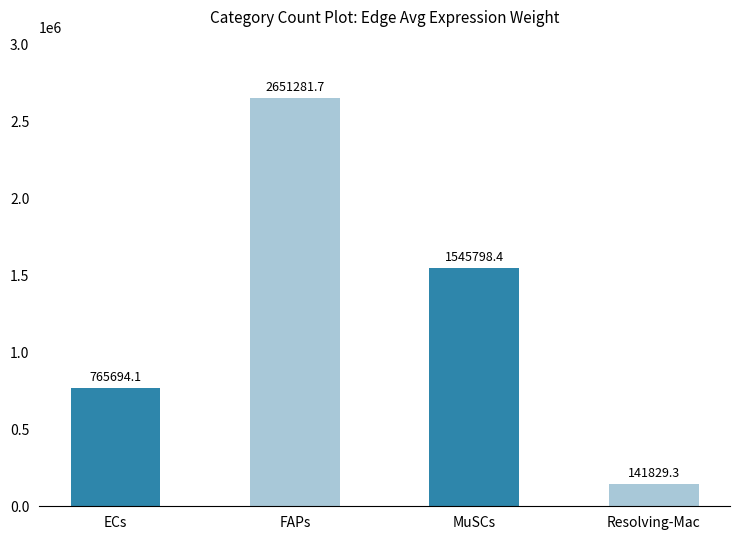

Reading right to left, list all the values displayed in this chart.

141829.3	1545798.4	2651281.7	765694.1